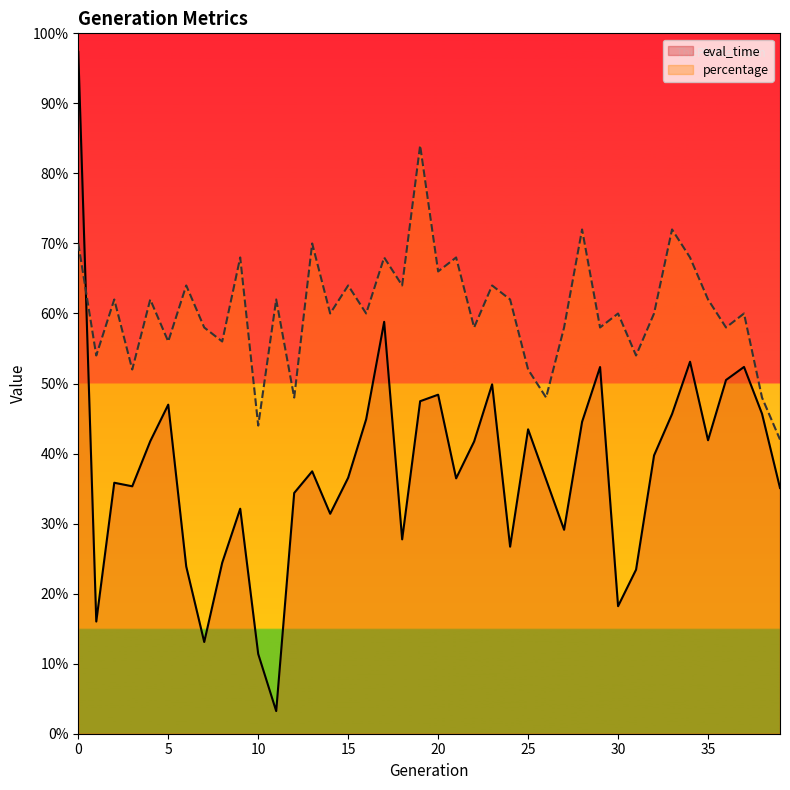

Between 5 and 35, which is larger?

5